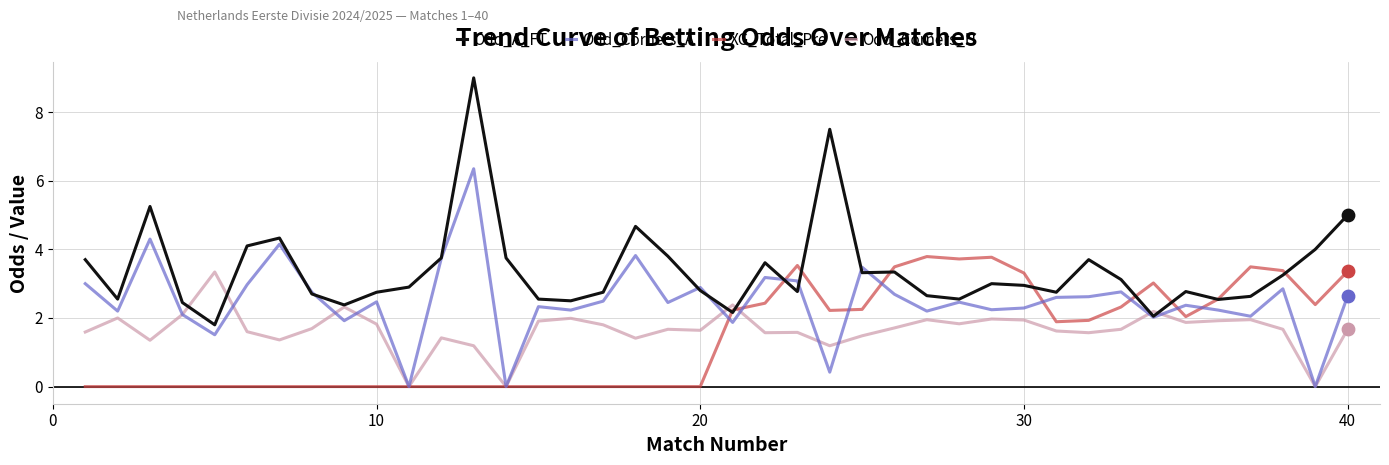

Which series has the widest spread of values?

Odd_A_FT